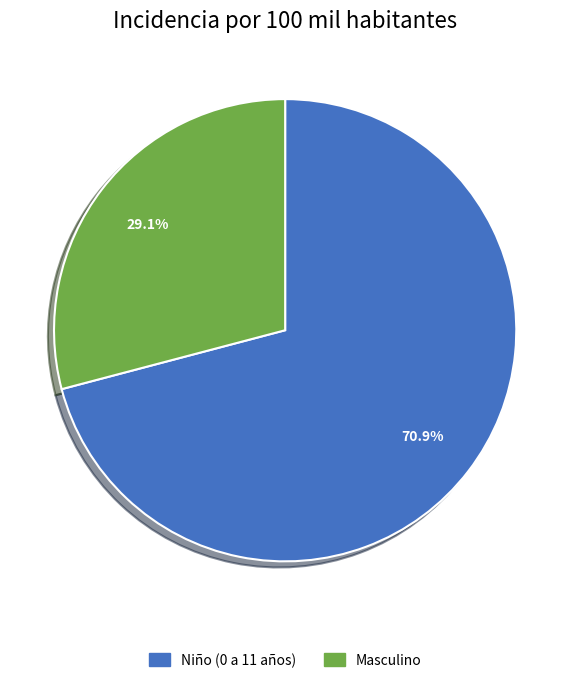

Does any single category account for the majority?

Yes